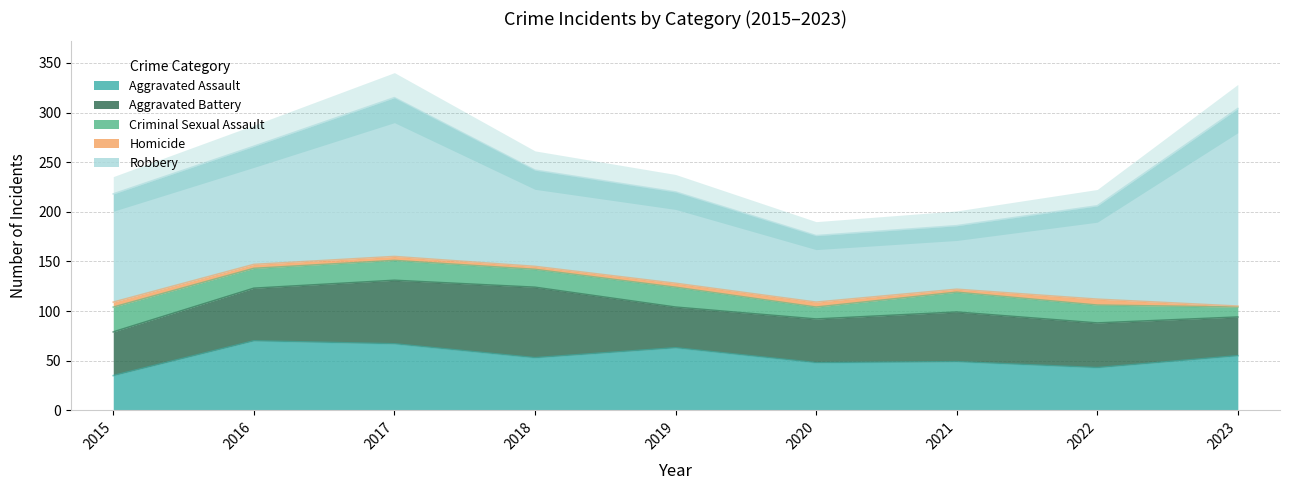

Does the chart display data point markers on the line(s)?

No